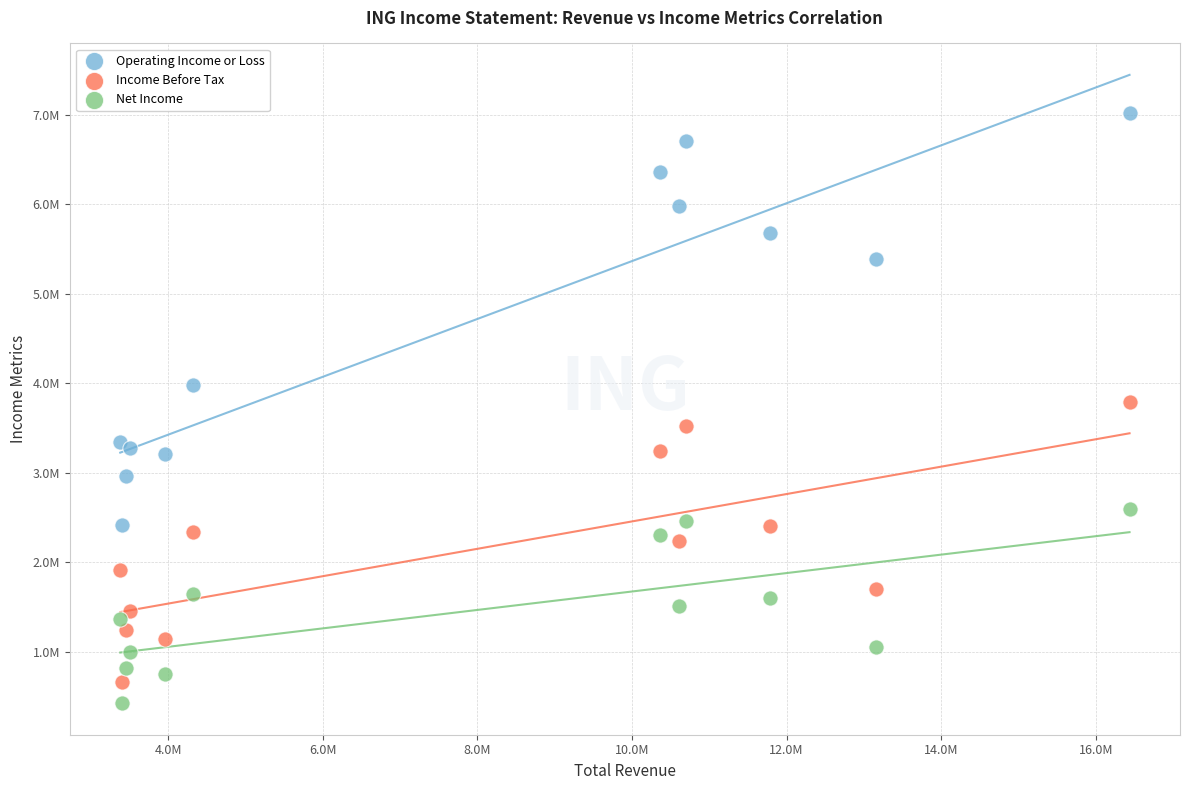

Which series has the largest Y range (max minus min)?

Operating Income or Loss